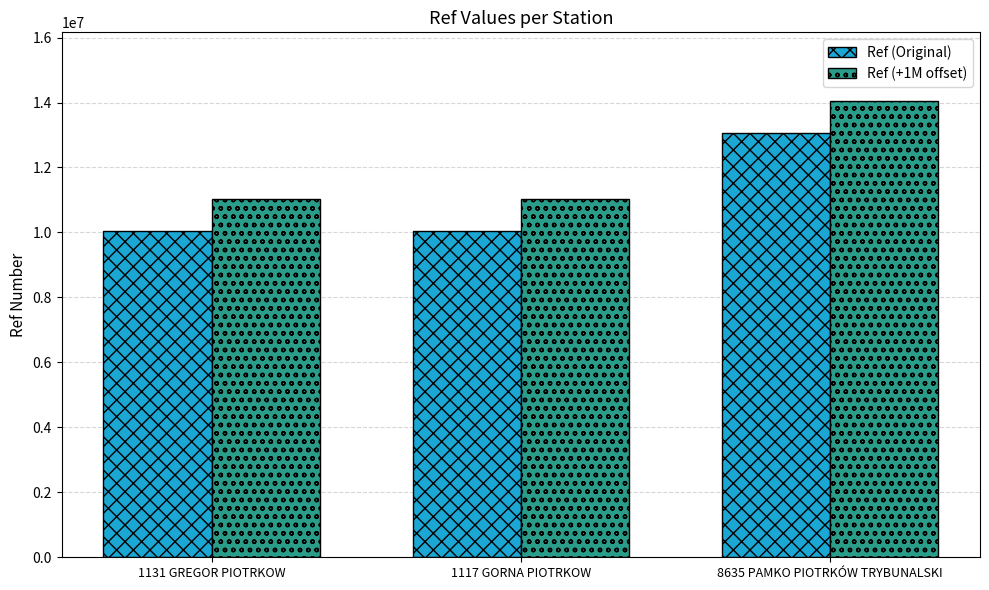

What is the difference between the maximum and second lowest values in the Ref (+1M offset) series?

3017621